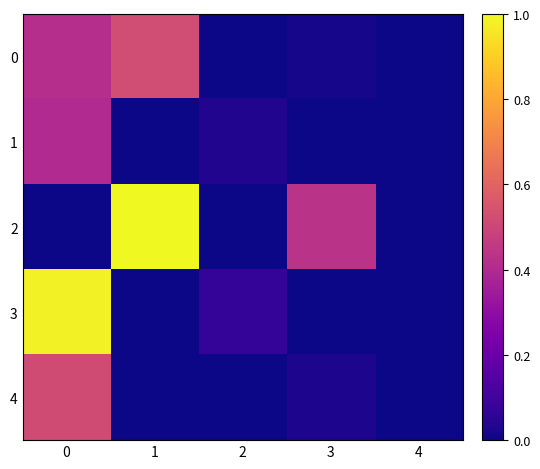

At how many categories does at least one series exceed 0?

4